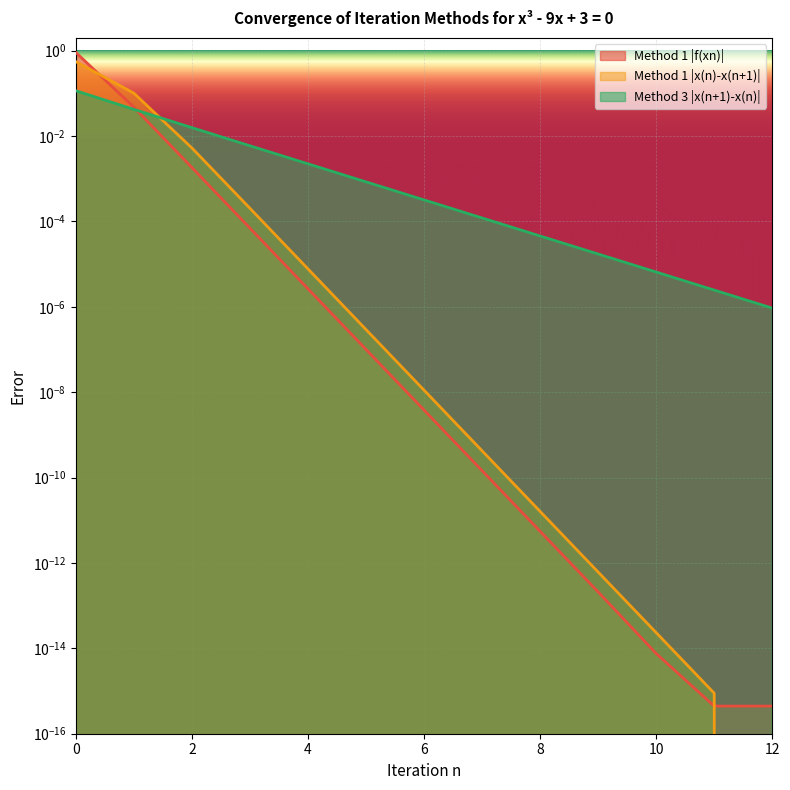

True or false: Method 1 |f(xn)| has more than 1 points higher than both neighbors.

False